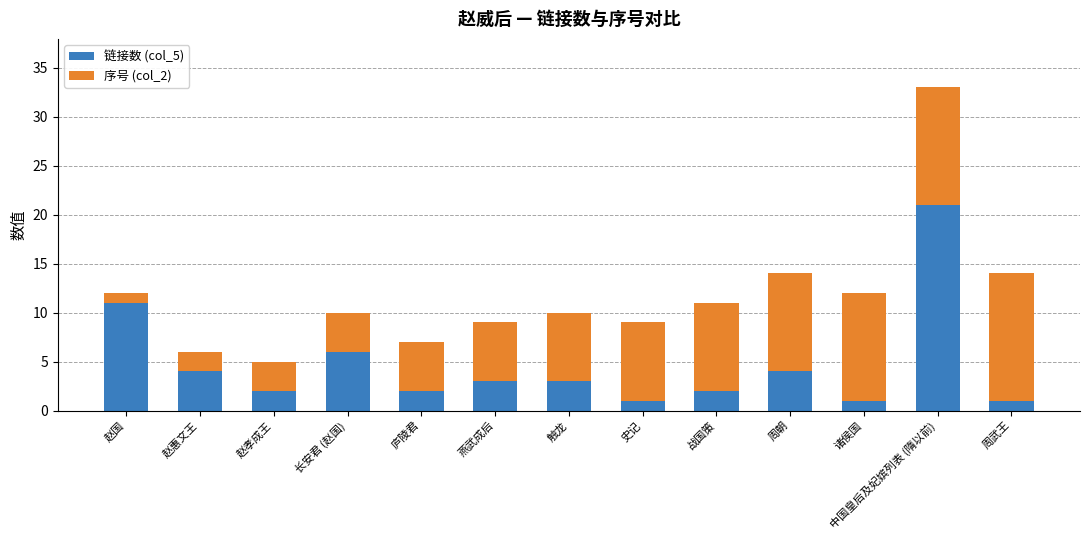

What are all the series names shown in the legend?

链接数 (col_5), 序号 (col_2)